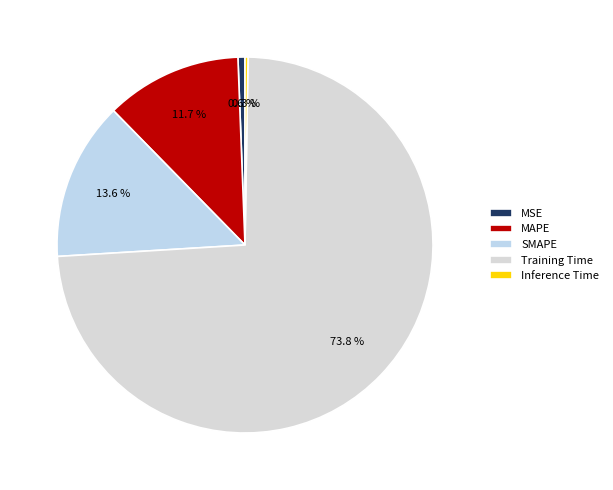

To the nearest percent, what portion does MAPE represent?

12%